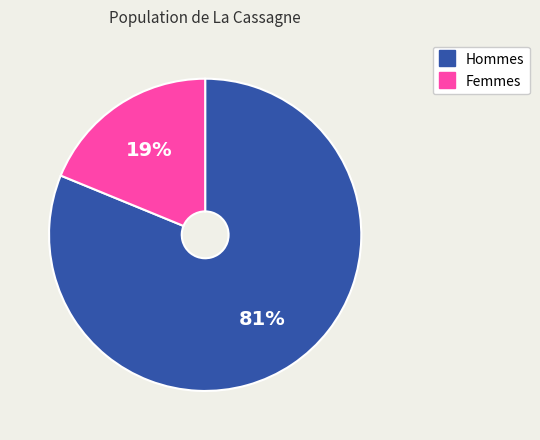

Is there a majority slice in this chart?

Yes